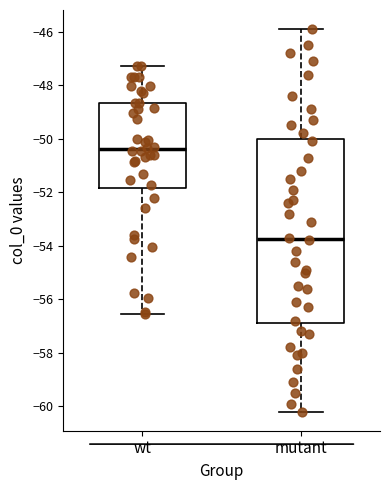

Comparing the boxes themselves (not the whiskers), which one is the tallest?

mutant